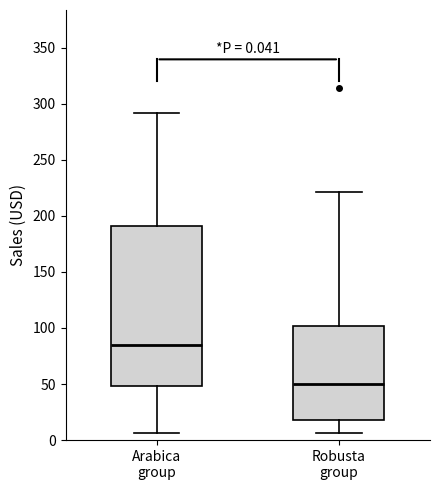

Comparing the boxes themselves (not the whiskers), which one is the tallest?

Arabica group